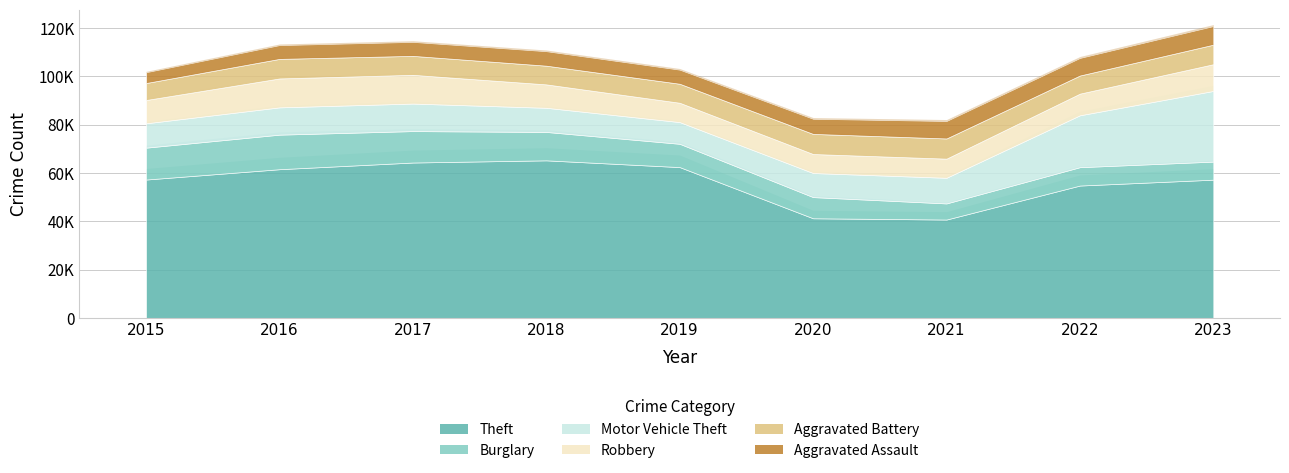

Rank the series at 2021 from lowest to highest value.

Burglary, Aggravated Assault, Robbery, Aggravated Battery, Motor Vehicle Theft, Theft